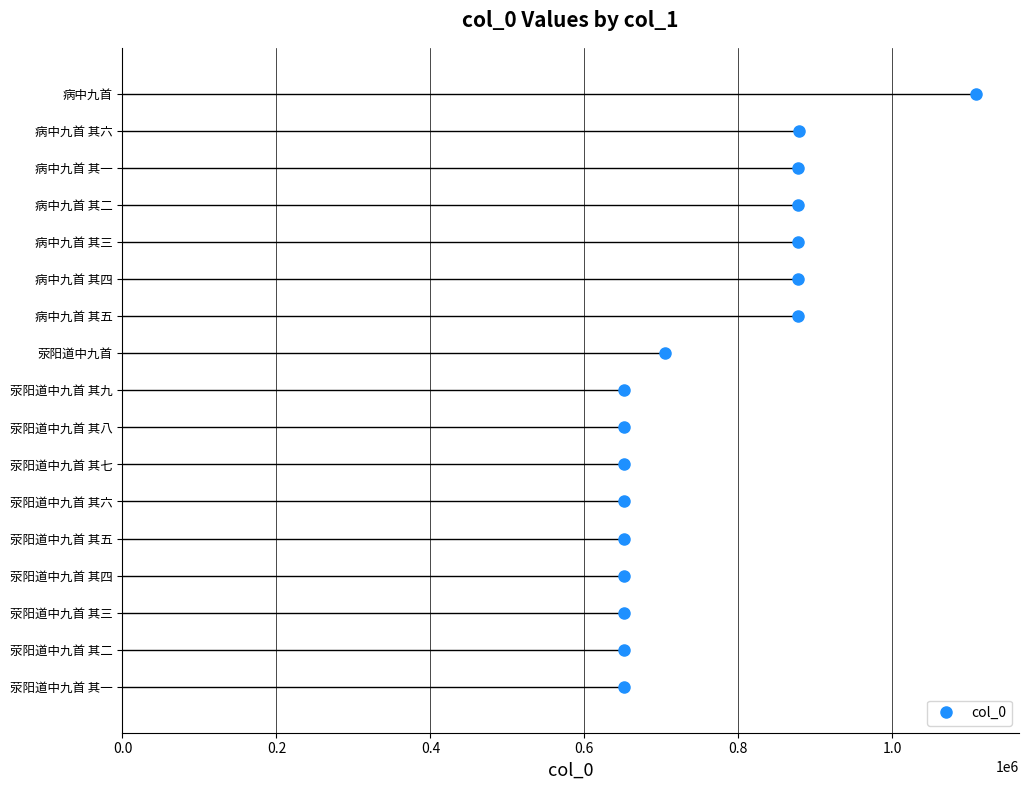

What is the change in value from 荥阳道中九首 其七 to 病中九首?

+457521